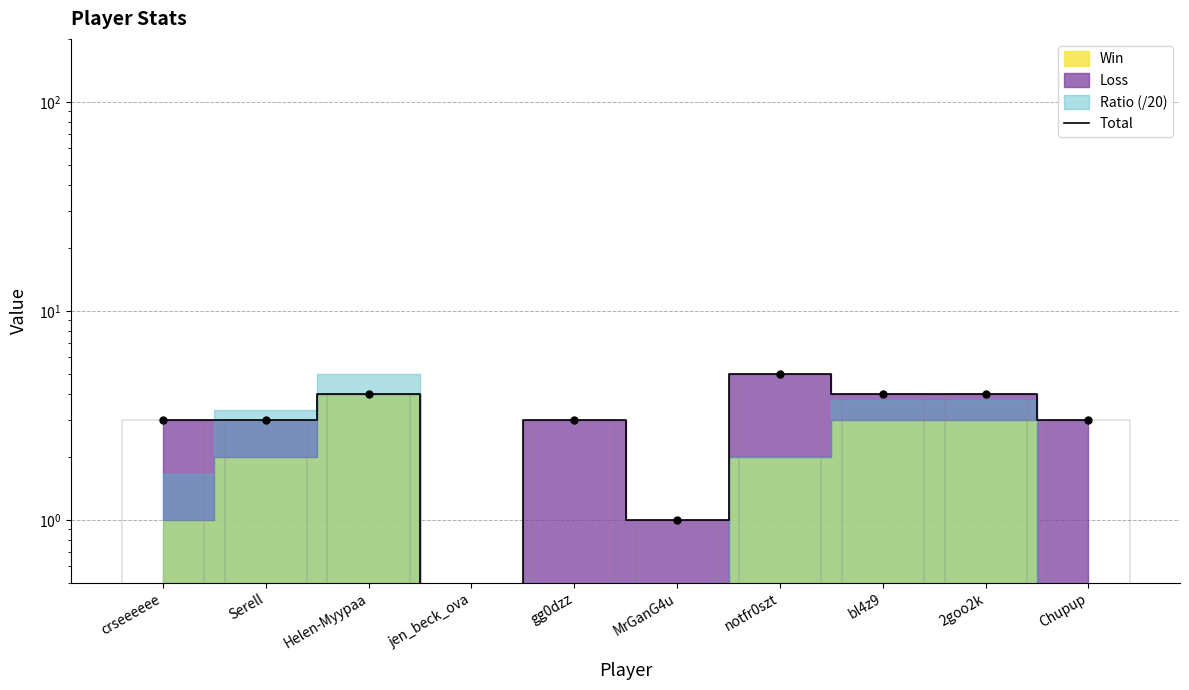

How many values are below 3?

2